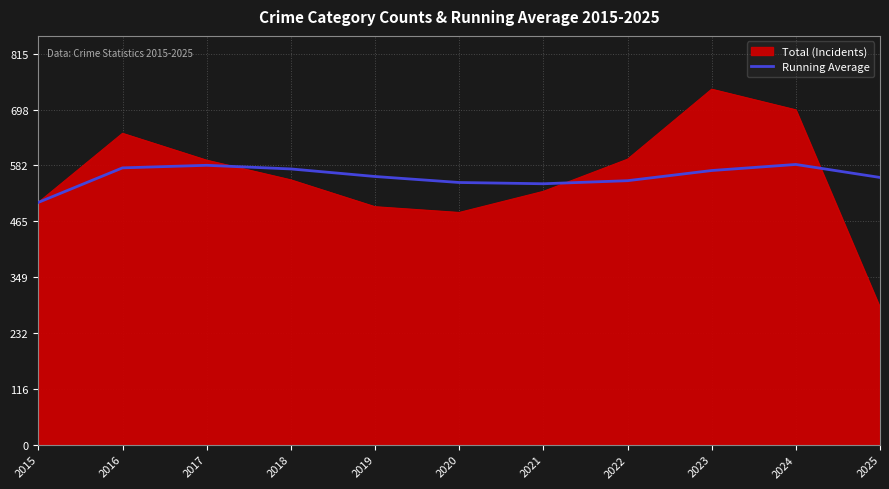

Which label corresponds to the largest value in the chart?

2023